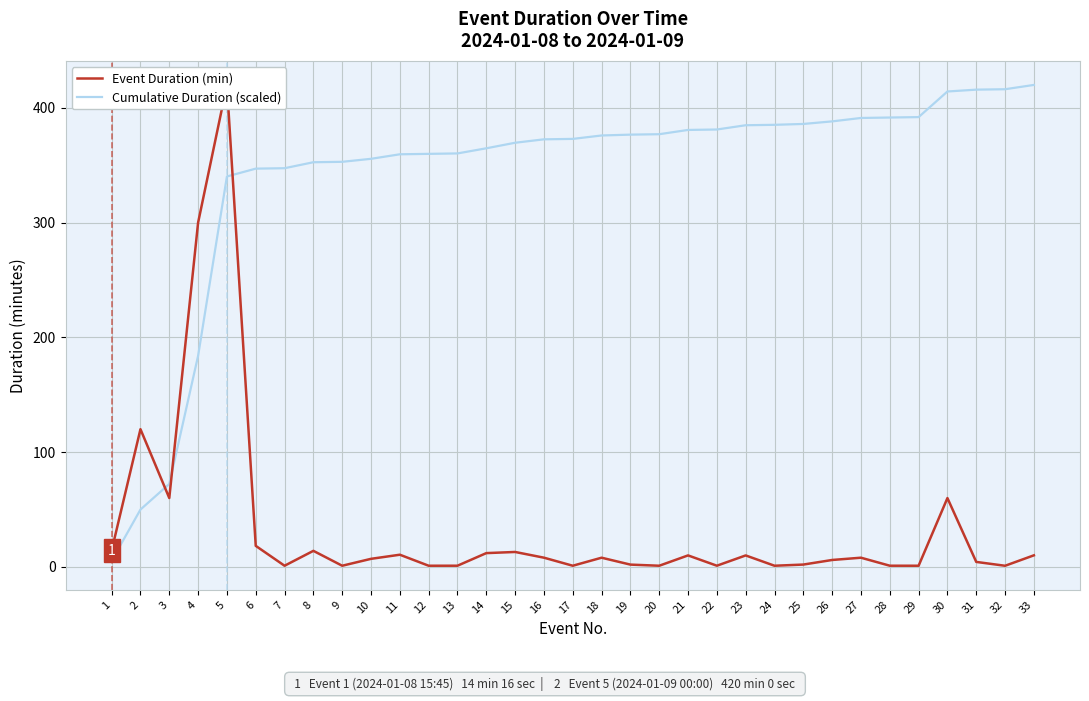

What is the sum of the Event Duration (min) values at 18 and 31?

12.3